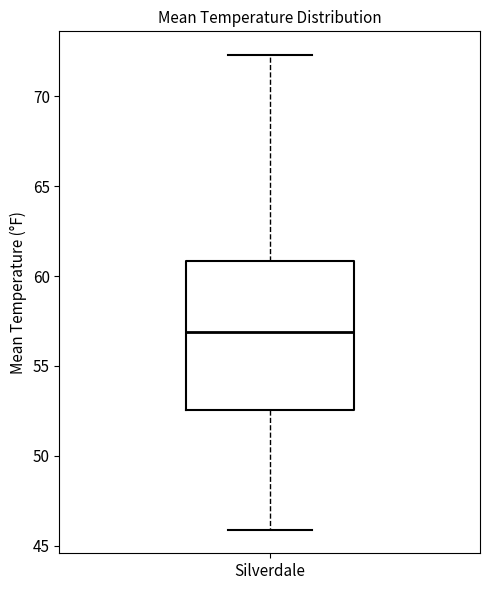

Where is the lower edge of the box for Silverdale on the y-axis? The values are not printed on the chart, so give them approximately, as read against the axis.

52.5